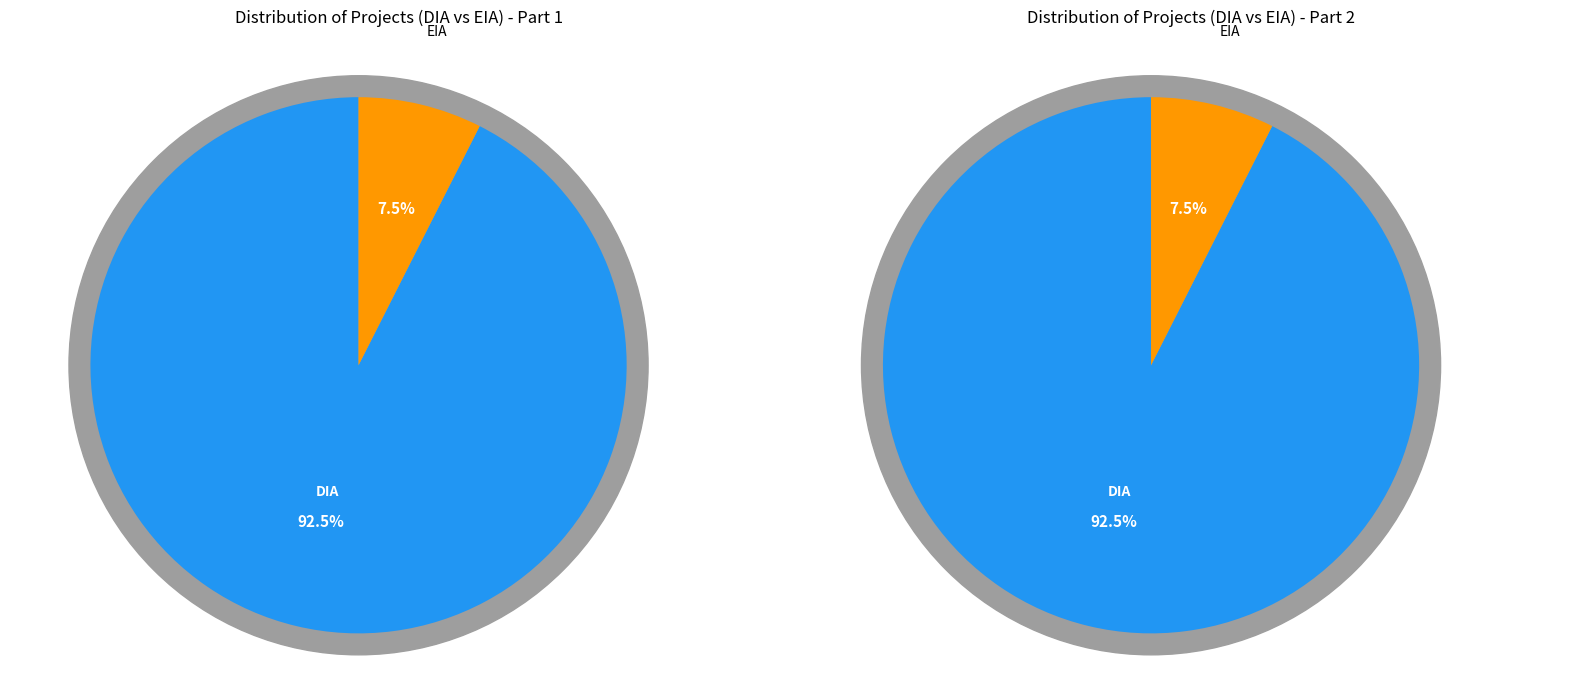

How many segments does this pie chart have?

2